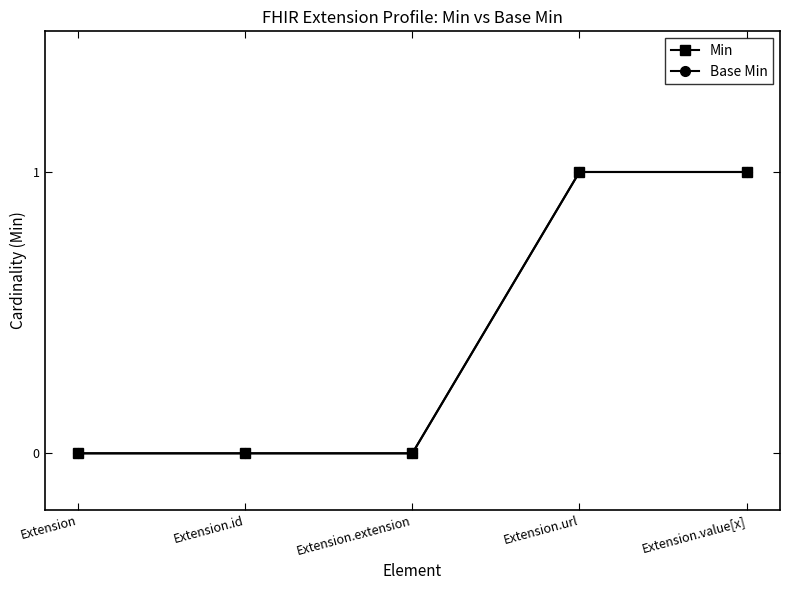

How many lines are shown in the chart?

2